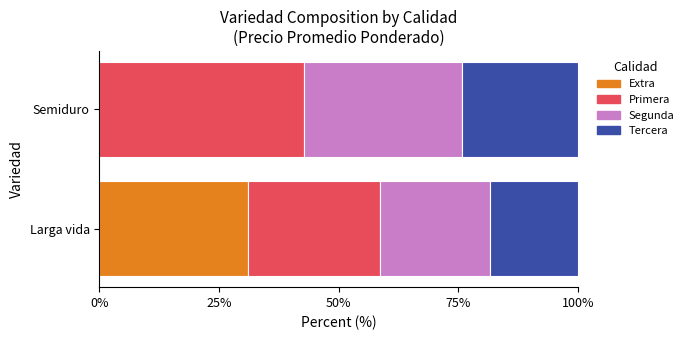

What is the total value across all series at Semiduro?

100.0